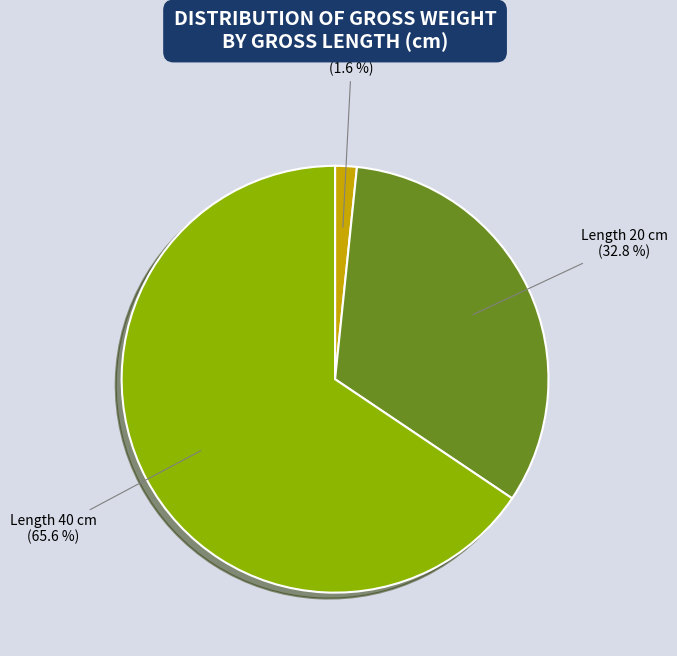

Which category accounts for the majority?

Length 40 cm (65.6 %)